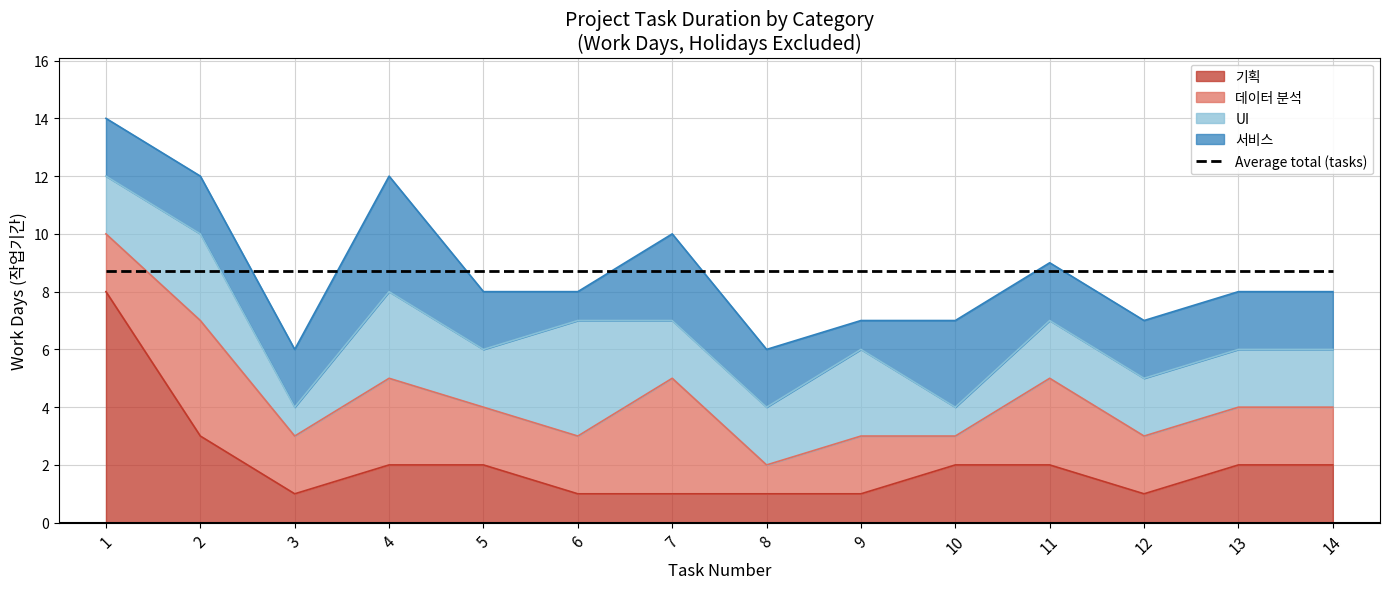

What are all the series names shown in the legend?

기획, 데이터 분석, UI, 서비스